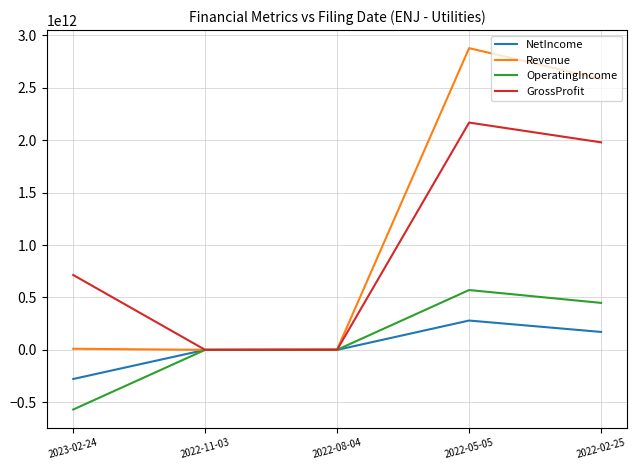

Which series has the widest spread of values?

Revenue